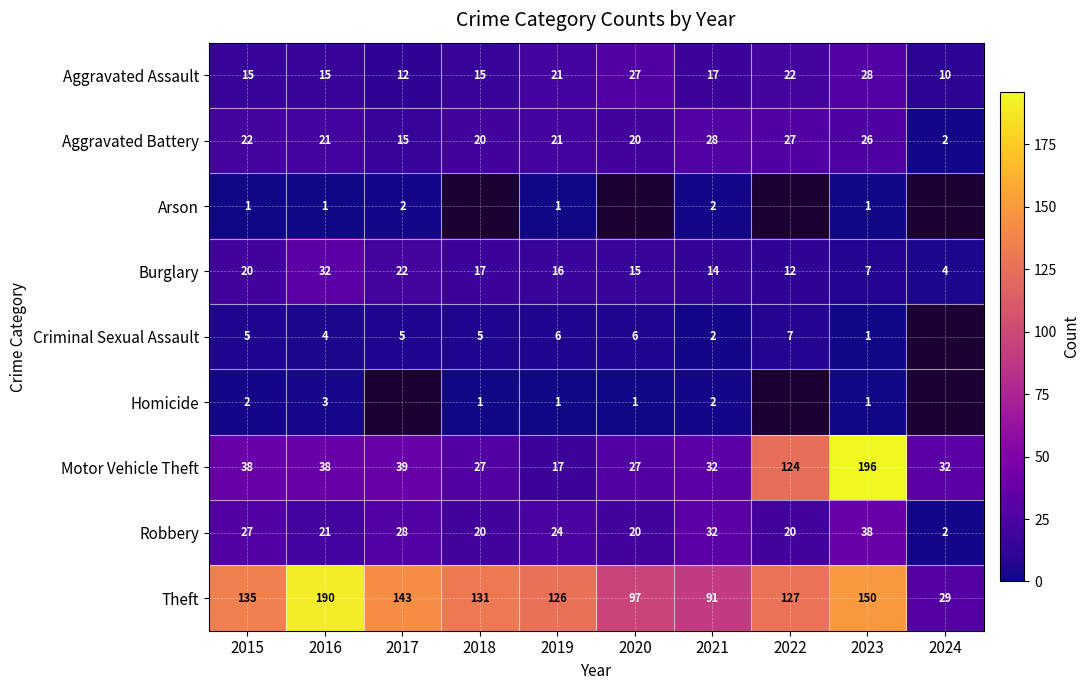

Where does the Aggravated Assault series first go above 17?

2019